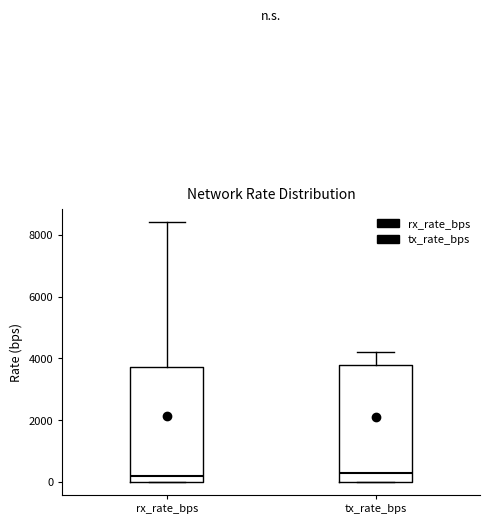

Where does the median line of the box for tx_rate_bps sit on the y-axis? The values are not printed on the chart, so give them approximately, as read against the axis.

200